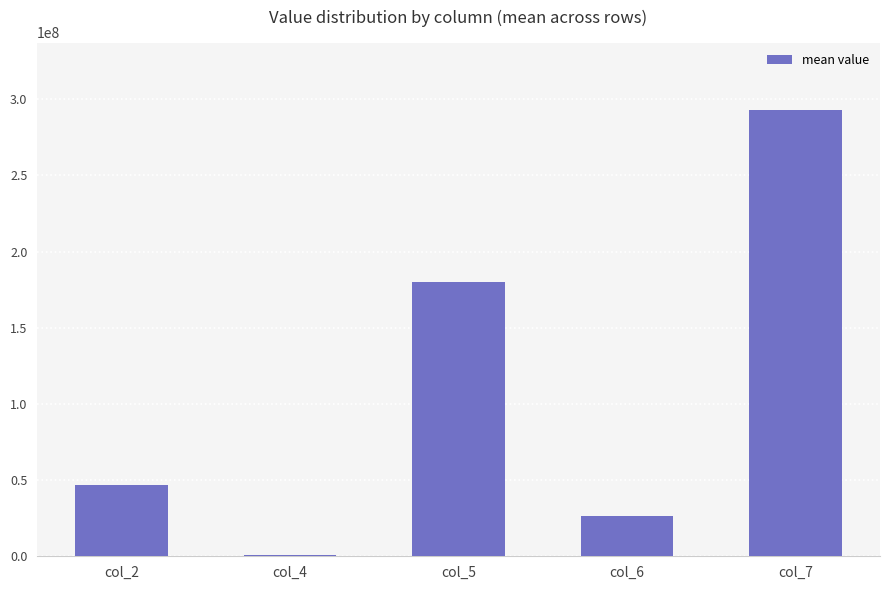

What is the difference between the maximum and minimum values?

292056238.5